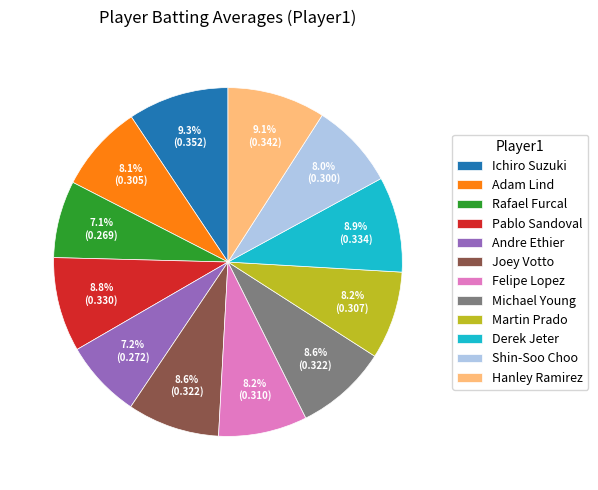

How many segments does this pie chart have?

12